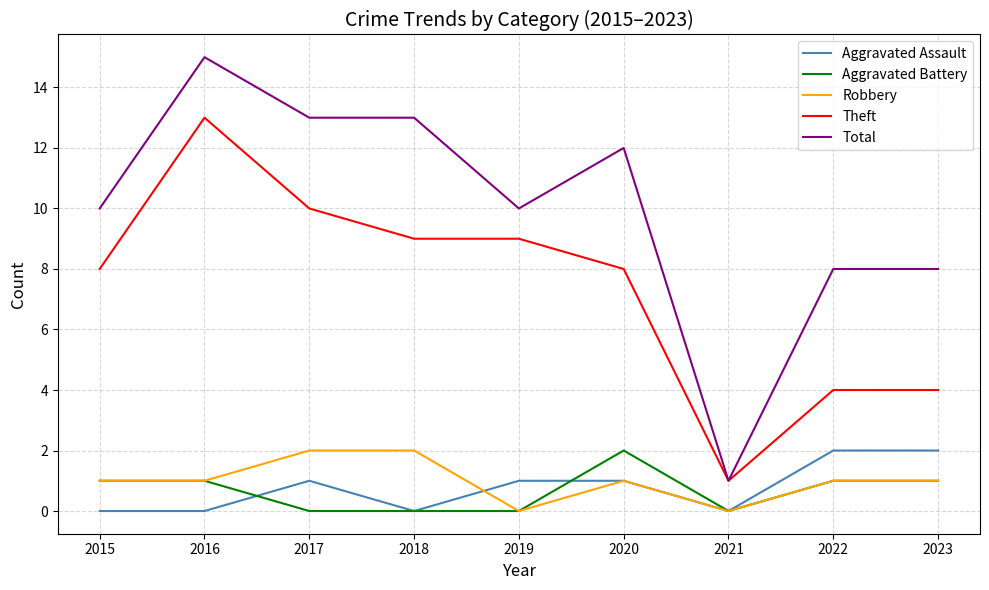

What is the sum of the Theft values at 2020 and 2018?

17